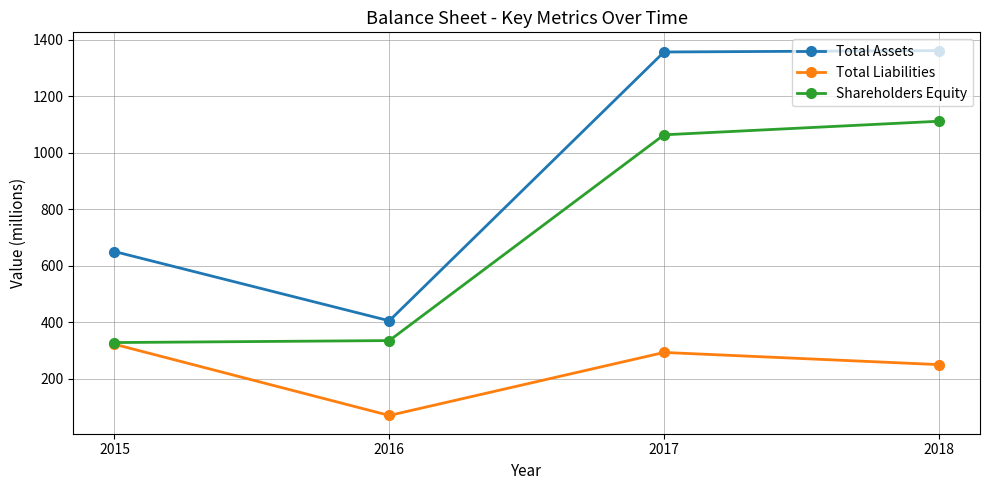

In Total Assets, how many points are lower than both neighbors (excluding endpoints)?

1